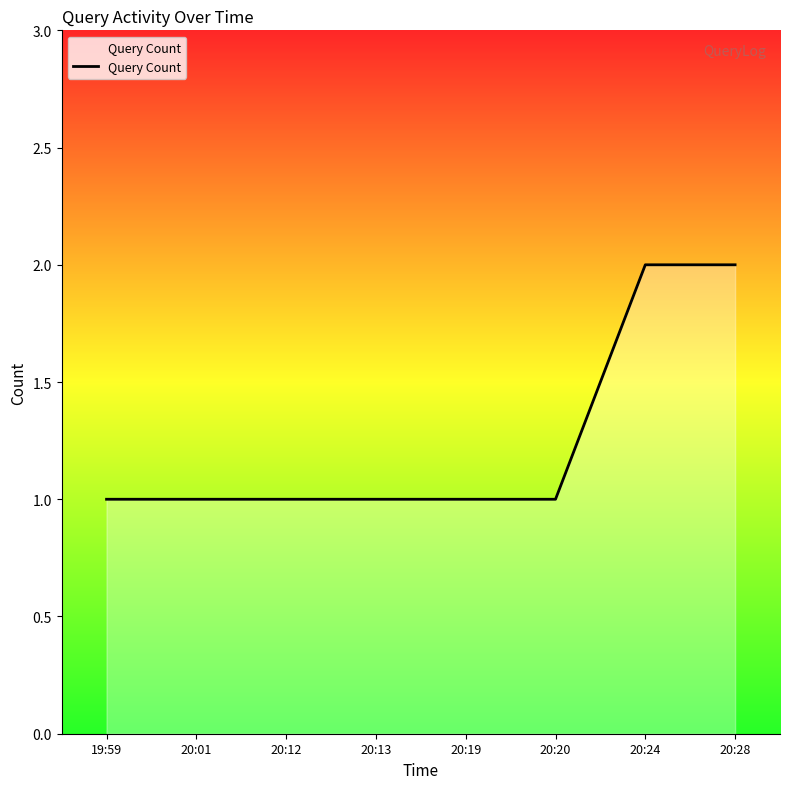

What is the sum of the values at 19:59 and 20:13?

2